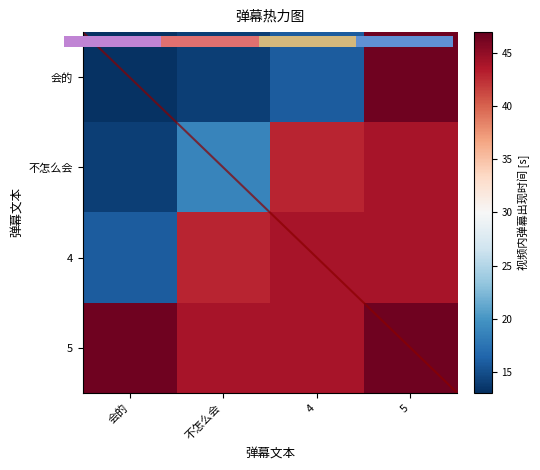

Rank the series by their maximum value, from highest to lowest.

会的, 5, 不怎么会, 4